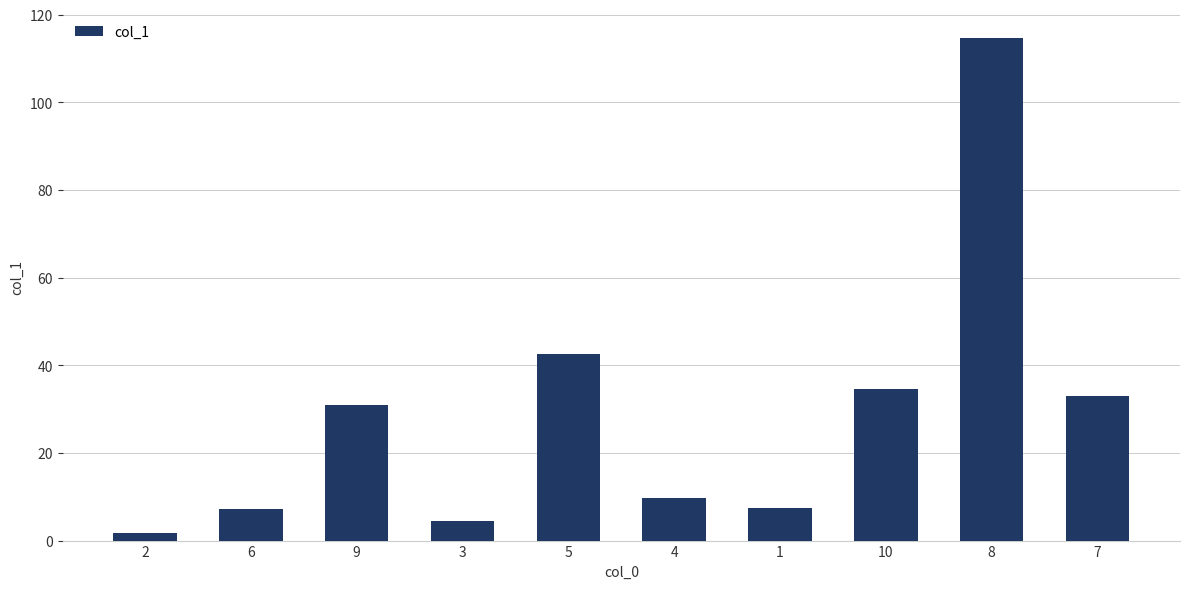

What is the value of the 4th bar from the left?

4.4